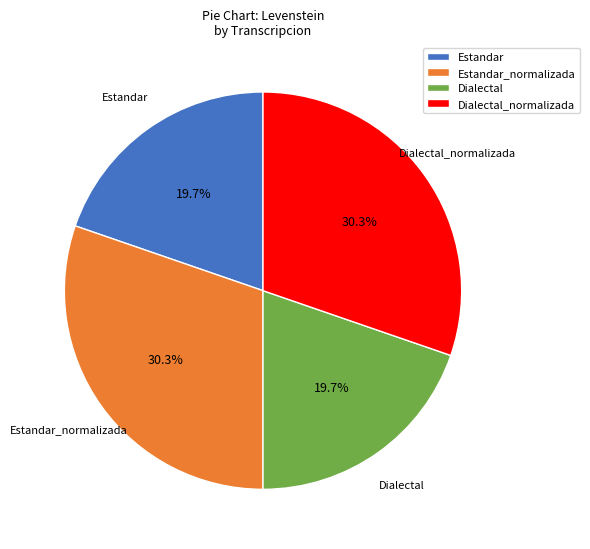

The Dialectal slice represents 20% of the pie. True or false?

True